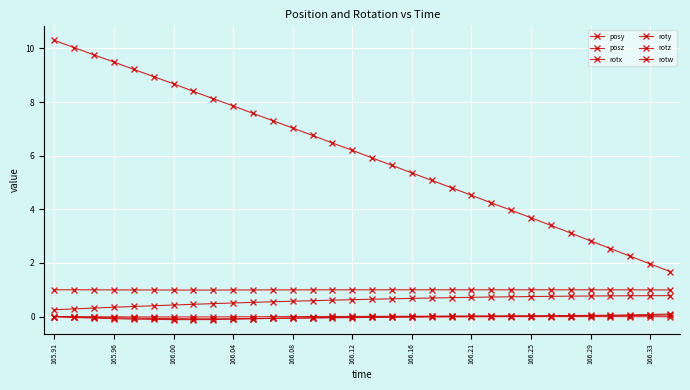

At which label does posz first exceed 6?

165.91